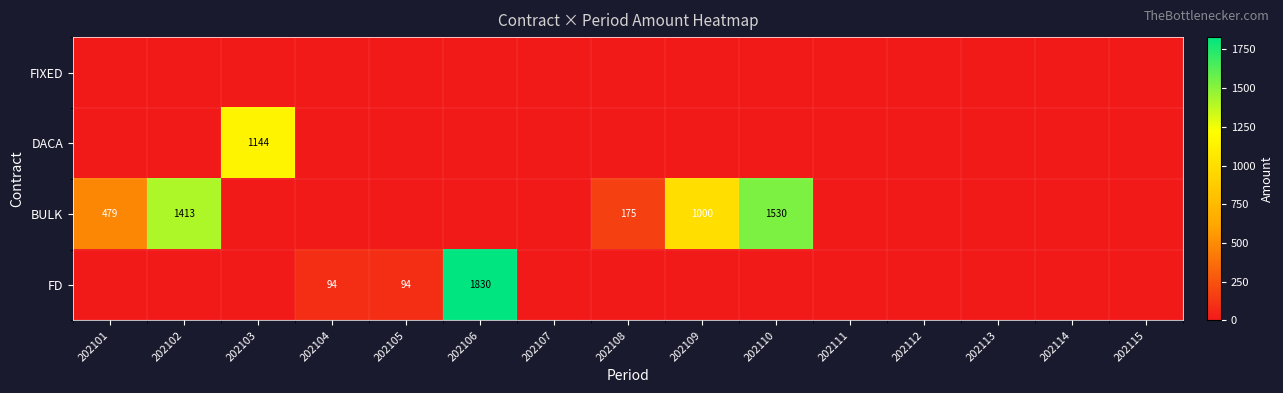

How many positive values does the DACA series have?

1